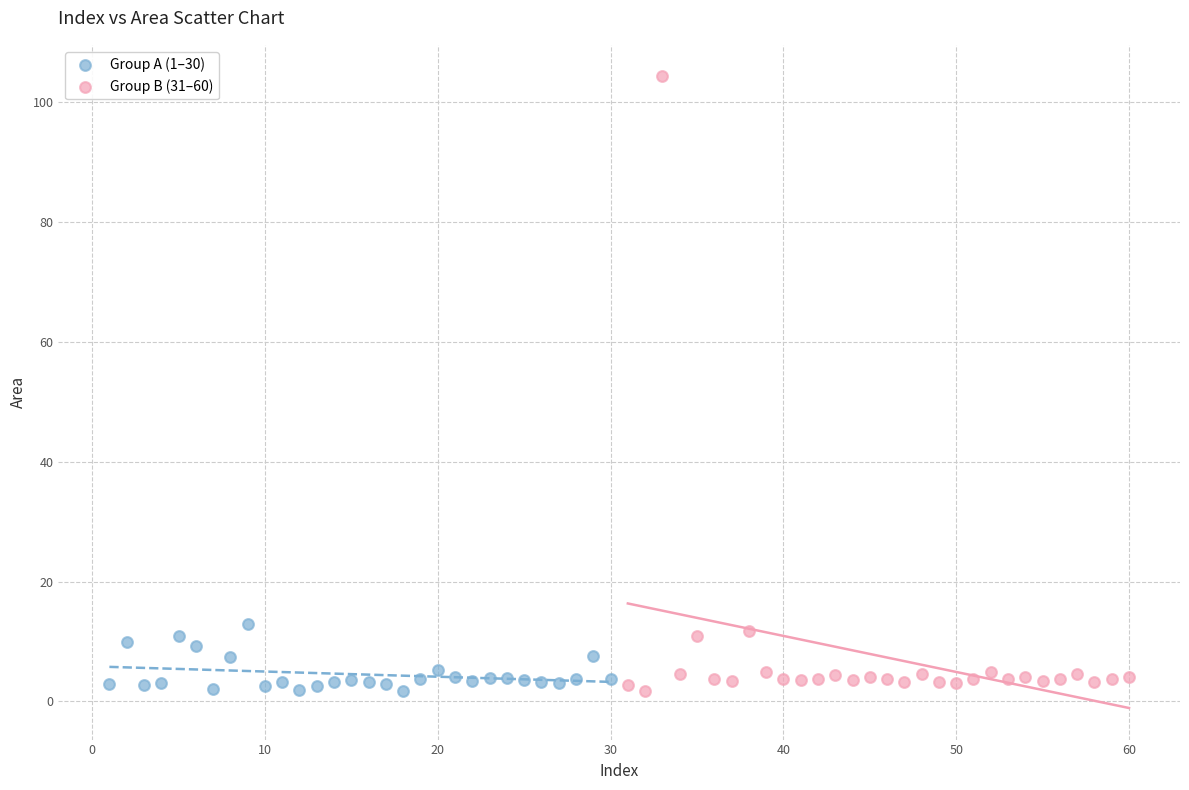

Which series reaches the maximum Y coordinate?

Group B (31–60)